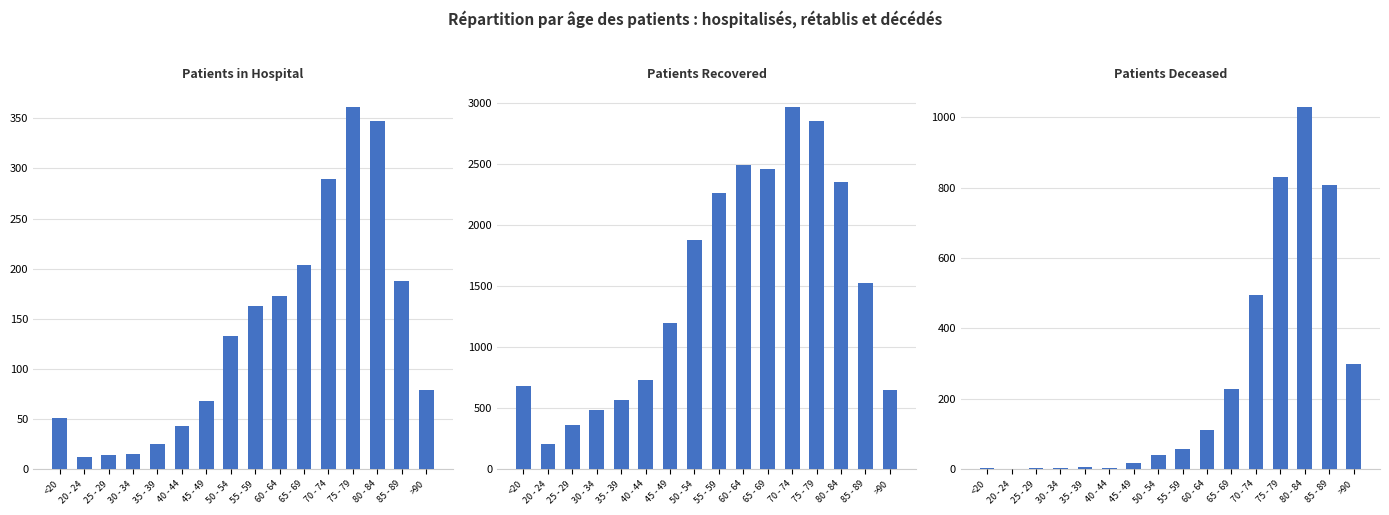

The value of patients_recovered at 75 - 79 is 4403. True or false?

False